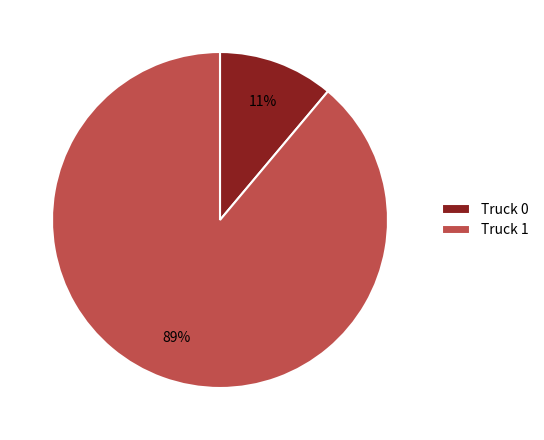

Count the number of slices in the pie.

2